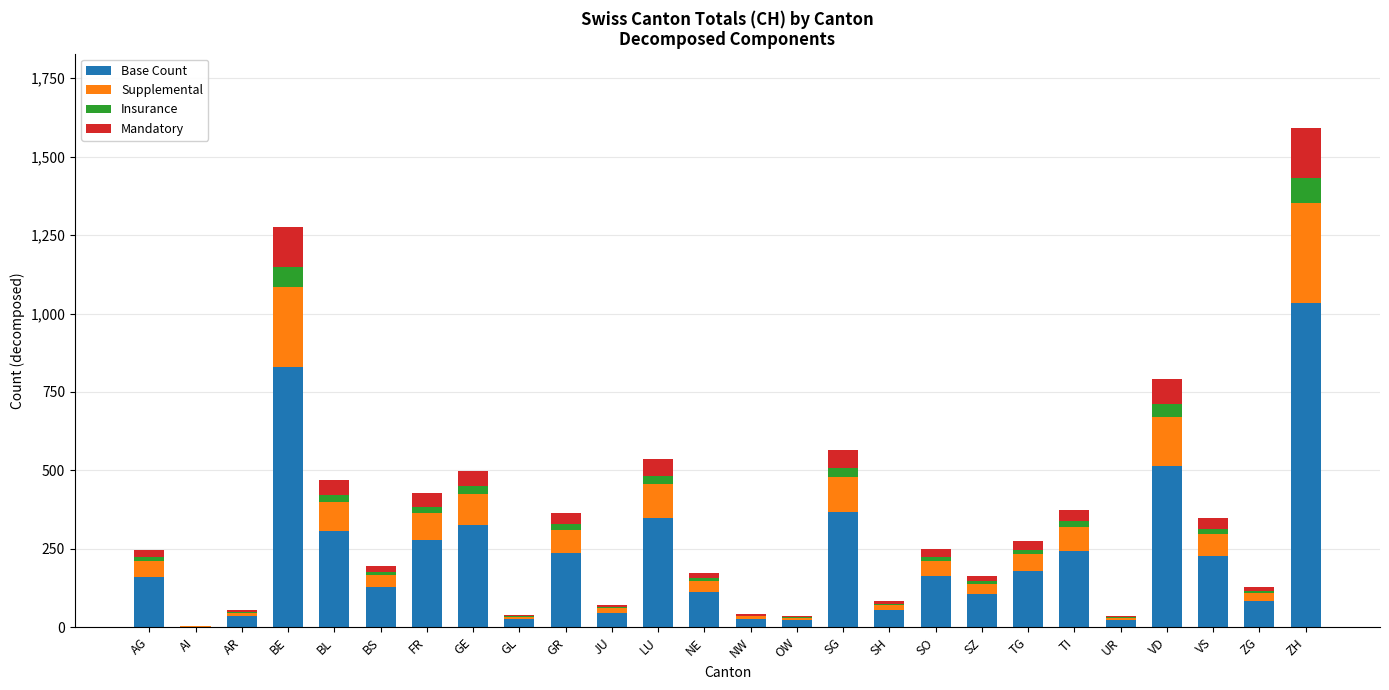

At which category is the sum across all series the highest?

ZH